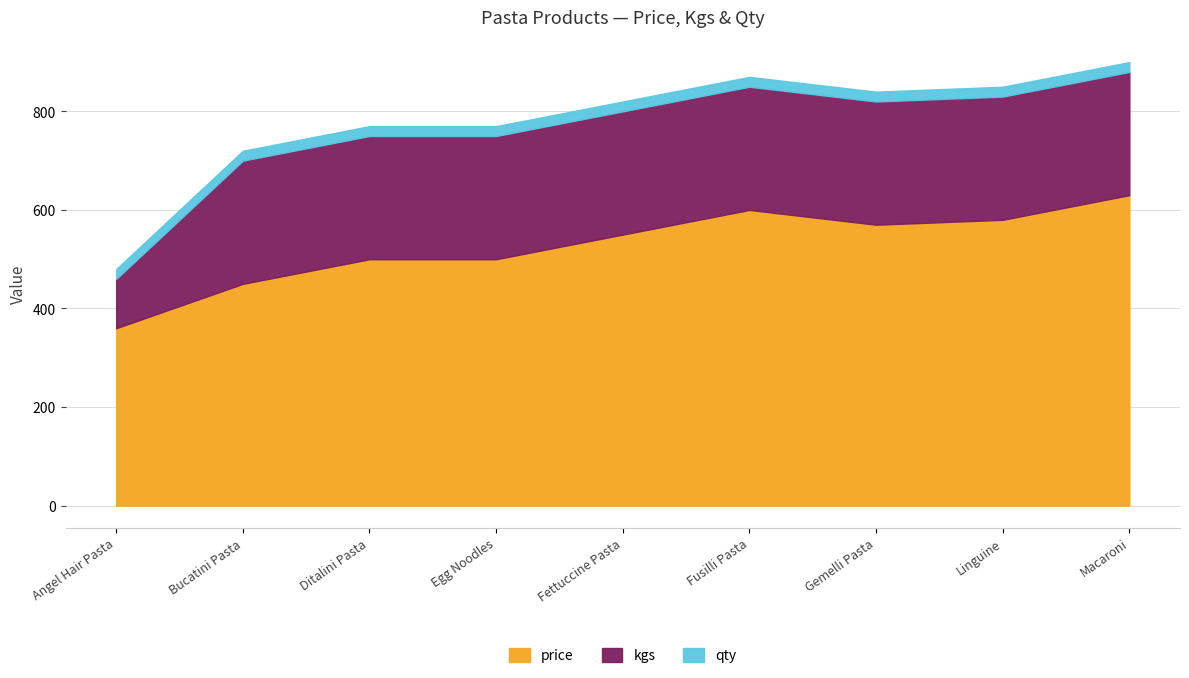

Is it true that price equals 1075 at Macaroni?

False